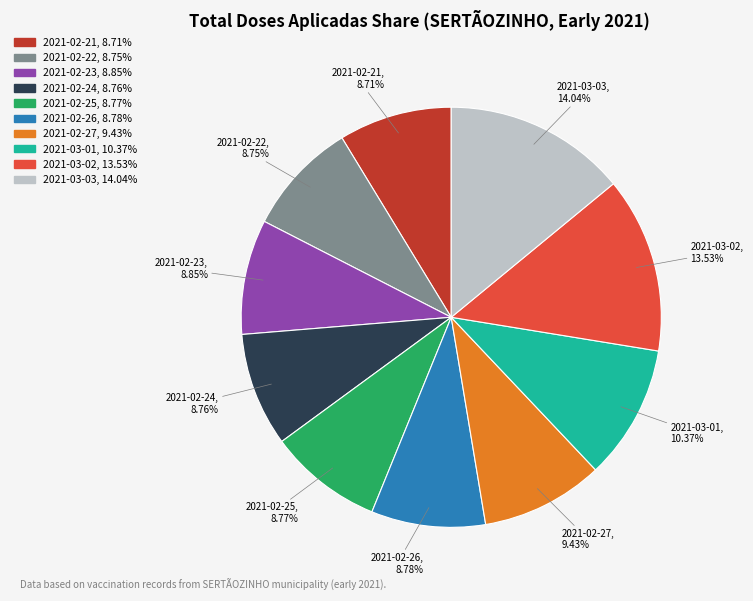

Which category has the biggest portion of the pie?

2021-03-03